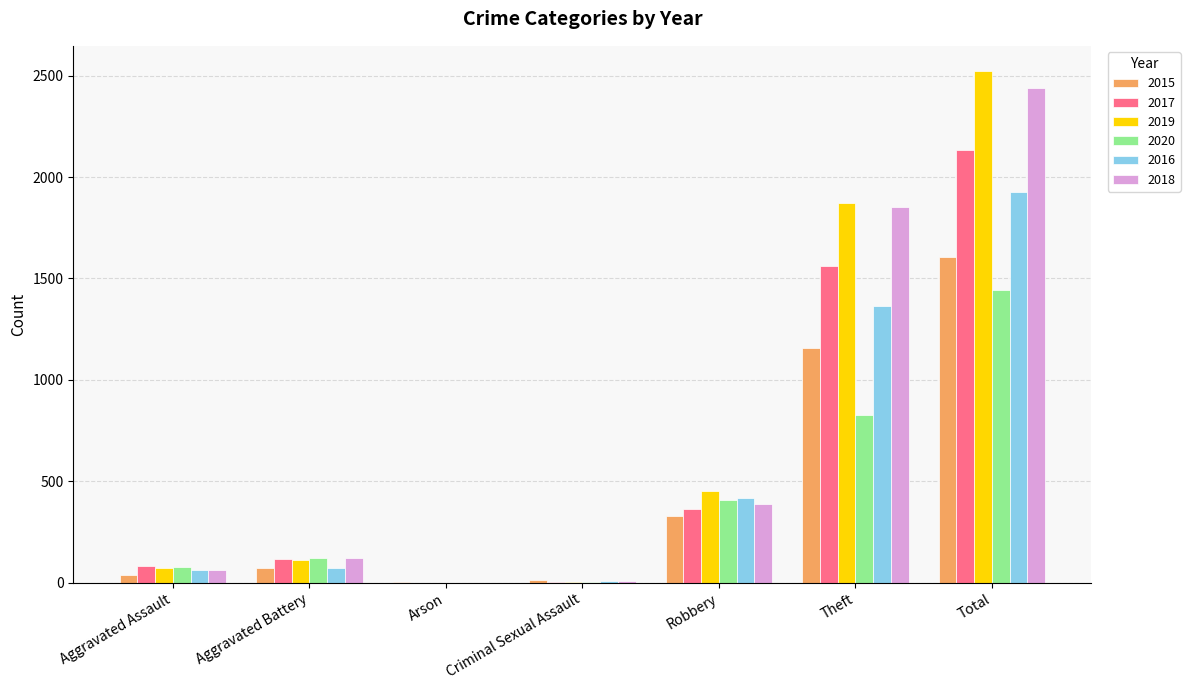

What is the sum of the 2020 values at Aggravated Battery and Theft?

952